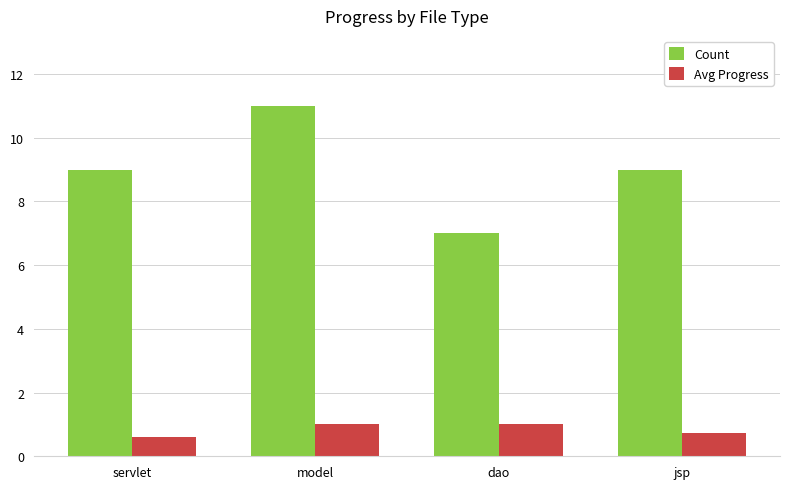

What is the approximate value of Count at dao?

7.0